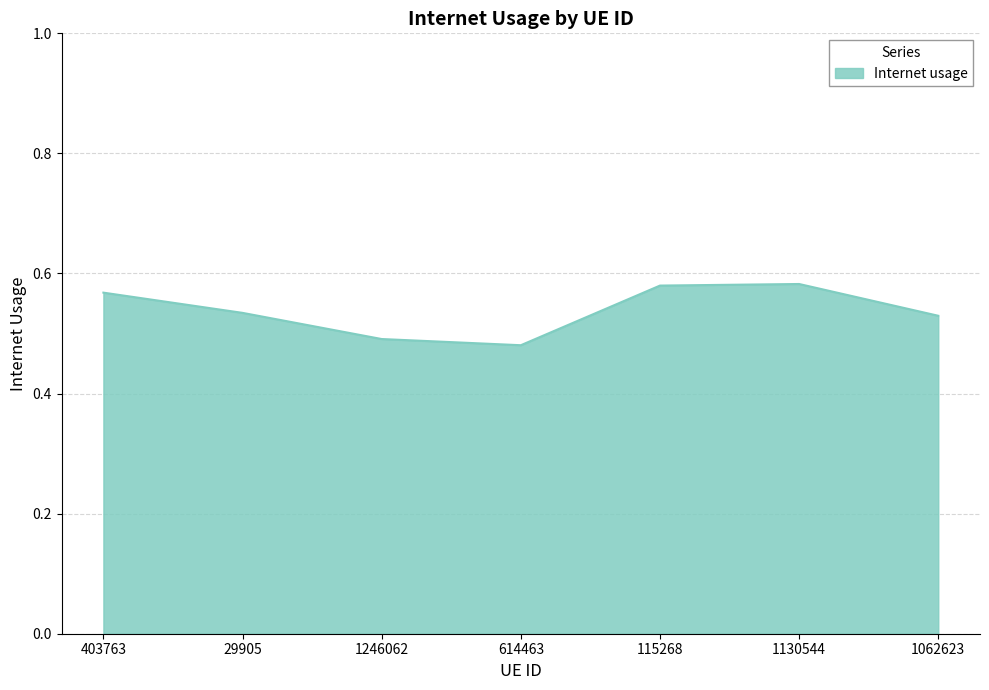

Count the number of data series in this chart.

1